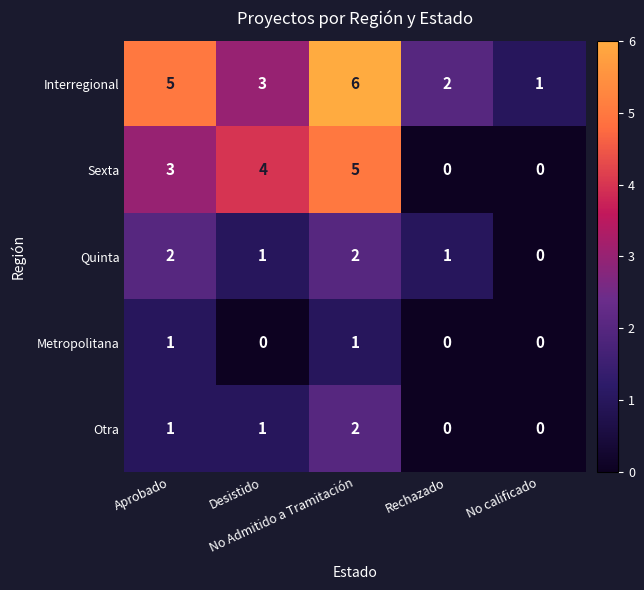

At how many categories does at least one series exceed 3?

3